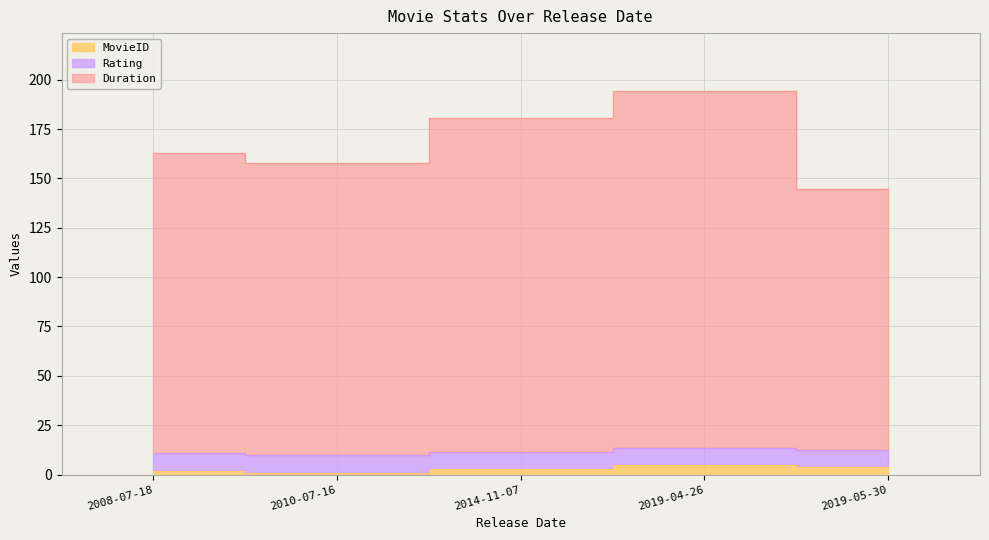

True or false: MovieID and Duration cross at least once.

False